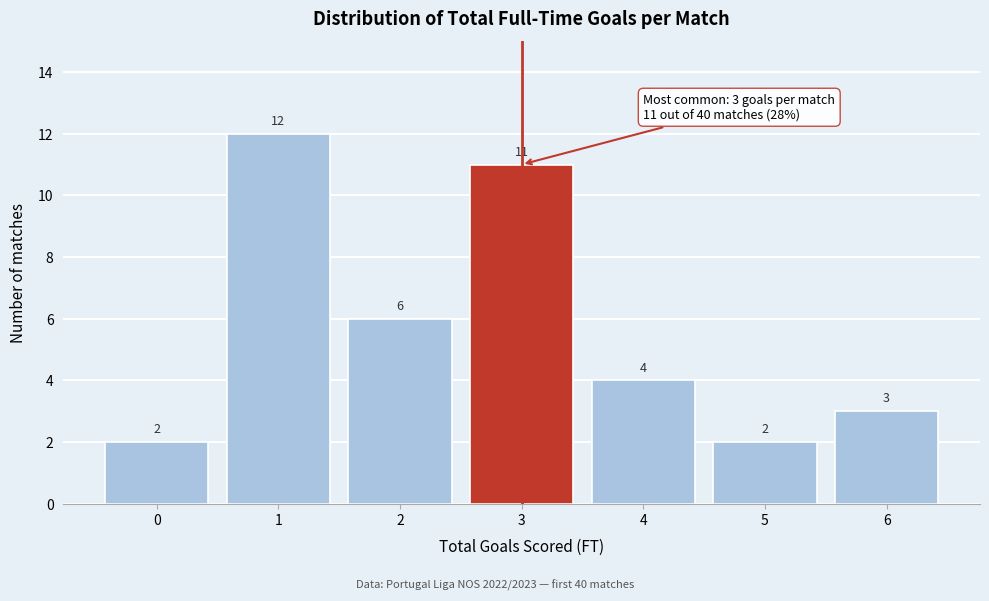

Reading left to right, list all the values displayed in this chart.

2	12	6	11	4	2	3